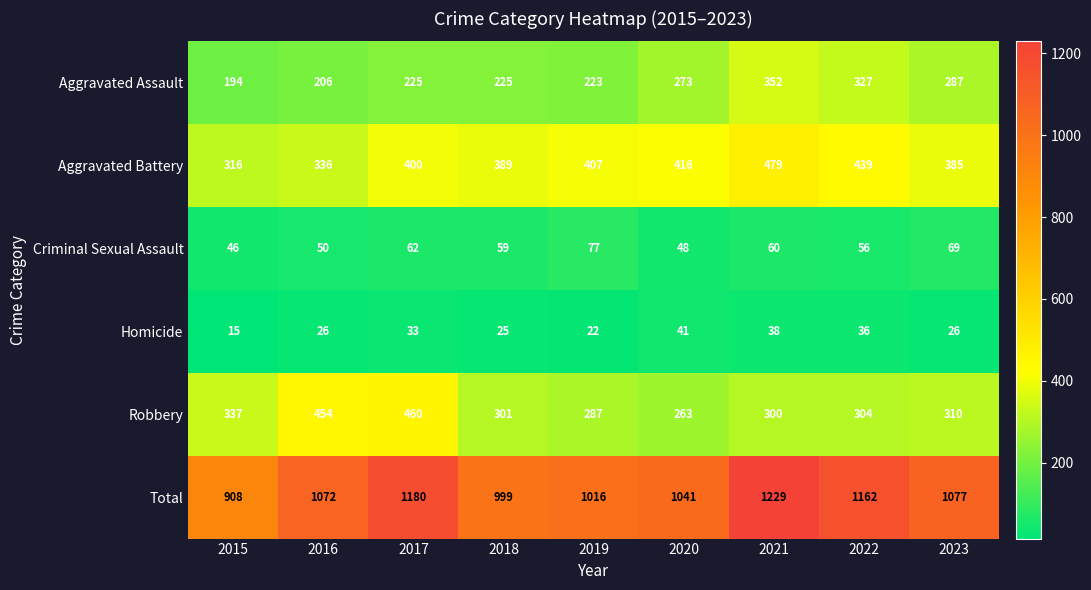

At which category is the sum across all series the highest?

2021